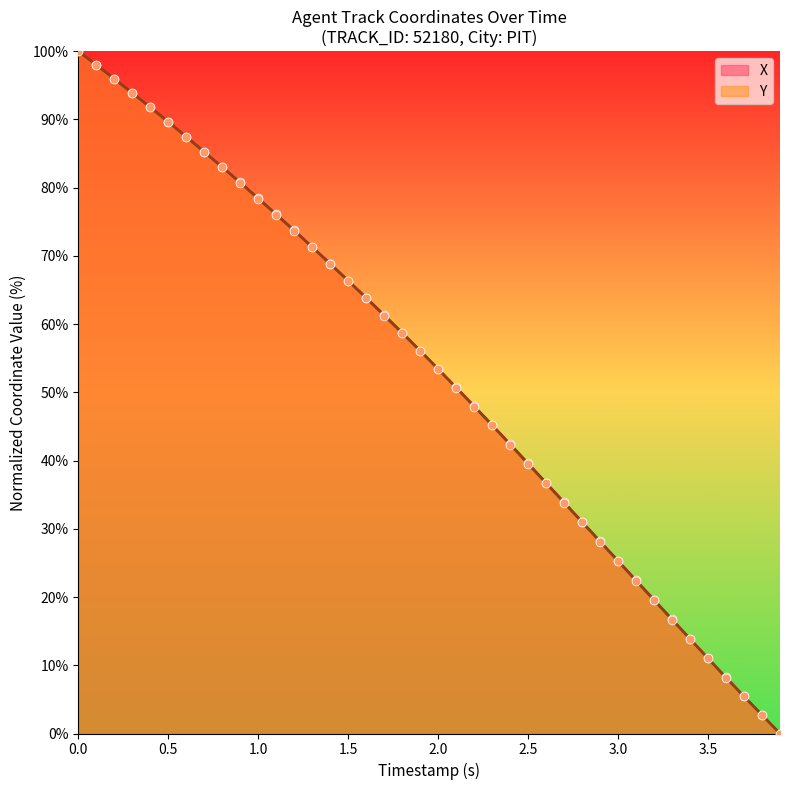

Which series contains the lowest Y value?

X